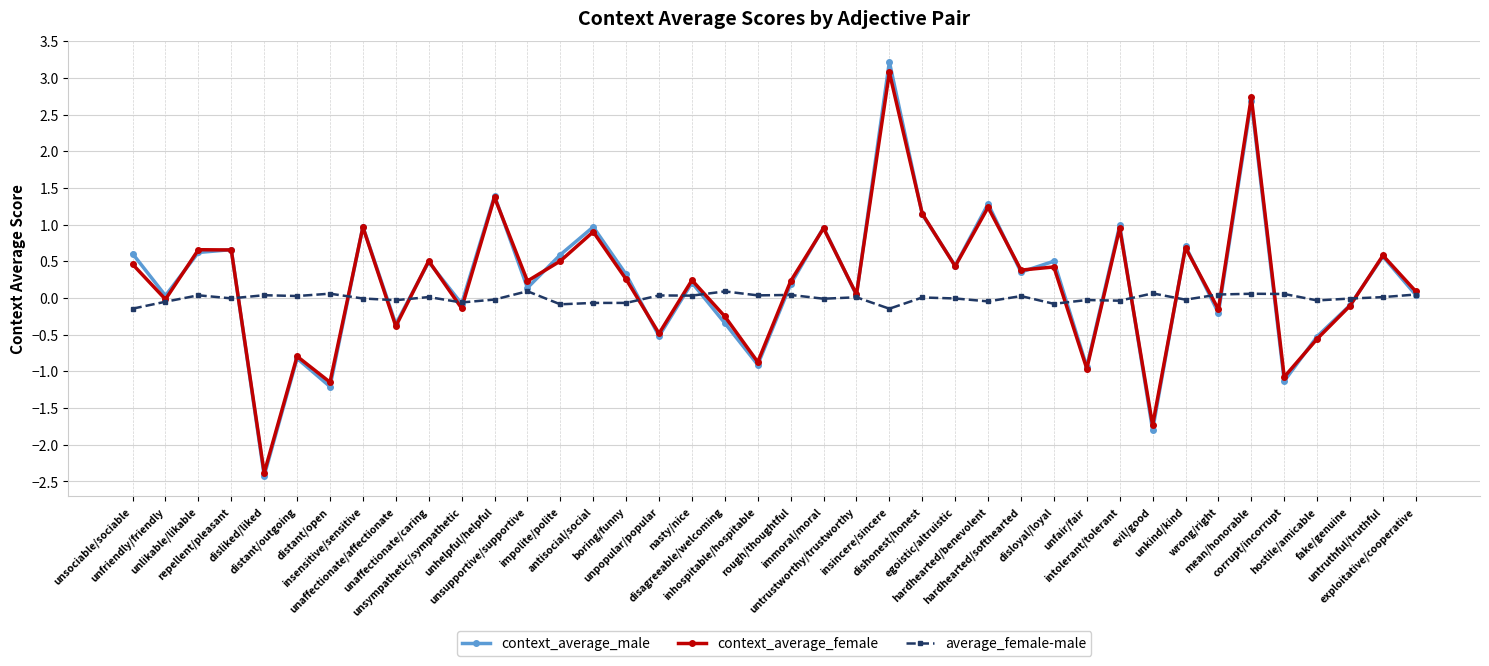

True or false: context_average_male has a value of 0.0 at exploitative/cooperative.

True